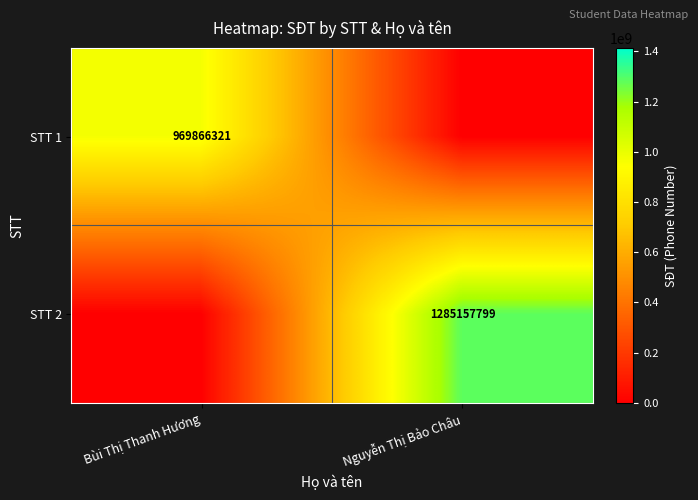

The STT 2 series shows 1285157799 at Nguyễn Thị Bảo Châu. True or false?

True